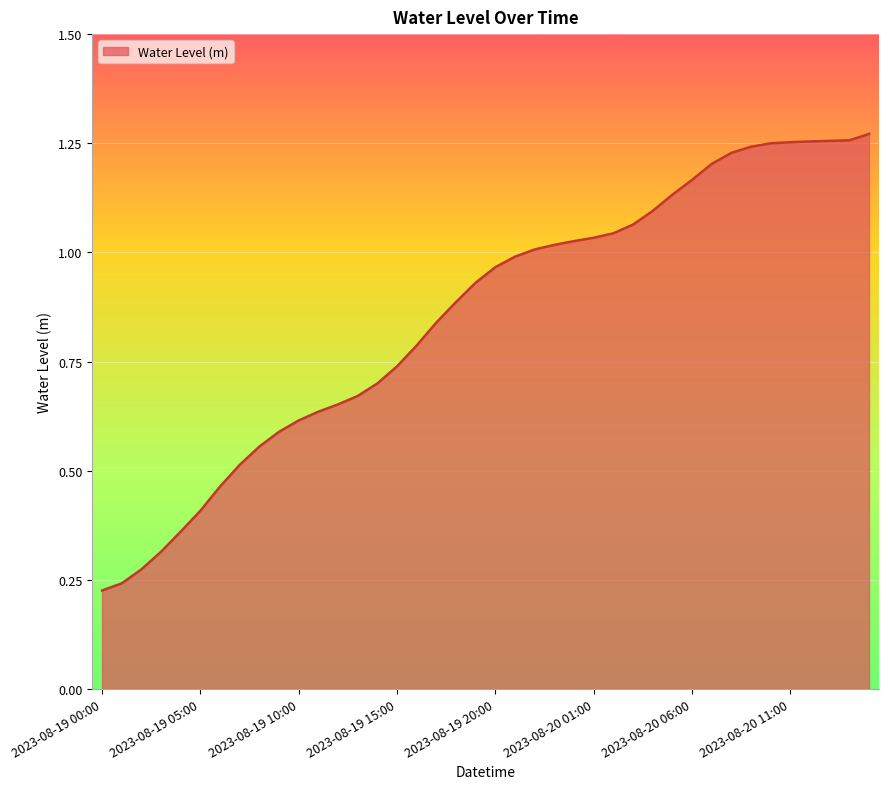

How many categories are shown in the chart?

40